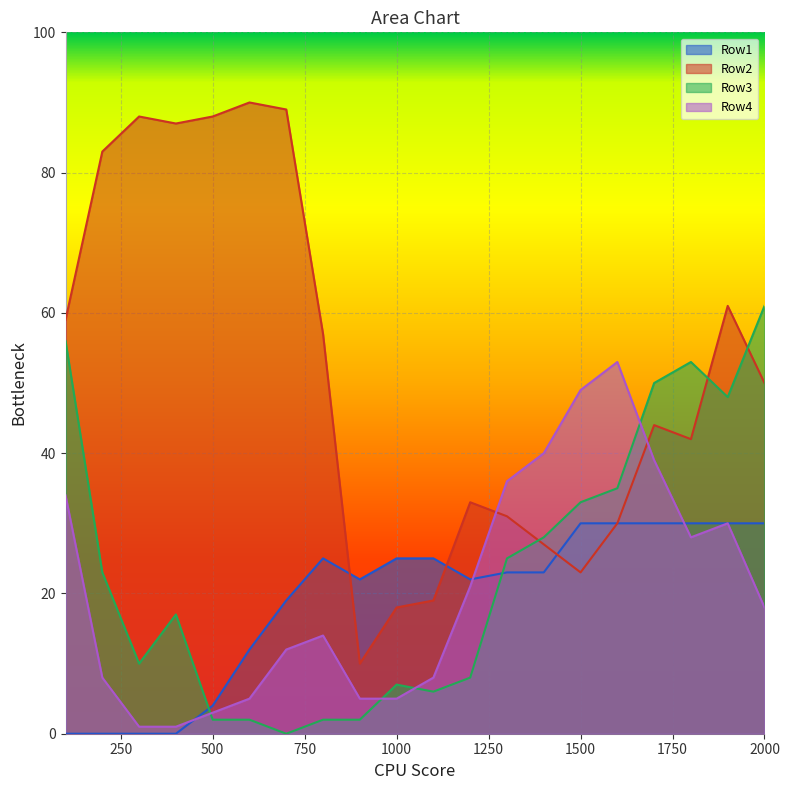

How many values in the Row4 series exceed 18?

9